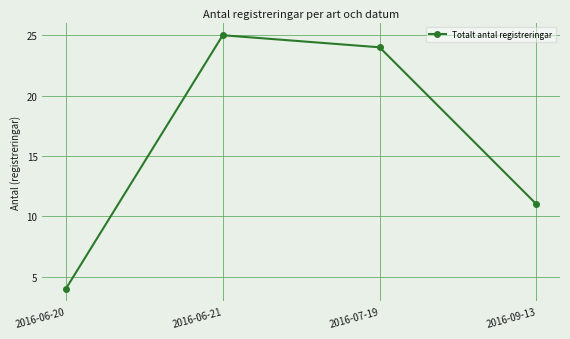

Between 2016-09-13 and 2016-06-20, which is larger?

2016-09-13